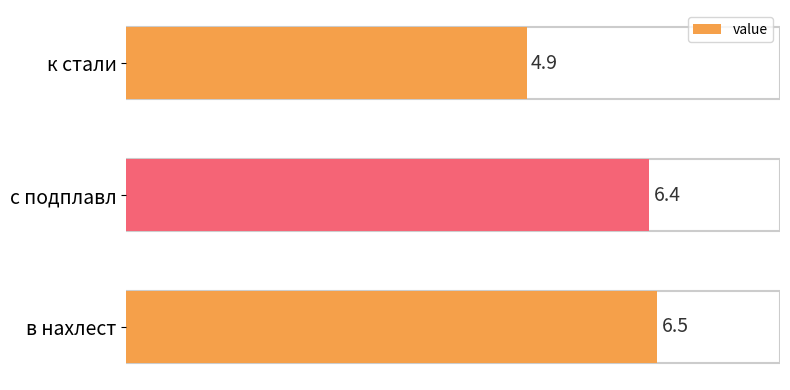

How many values are below 6?

1